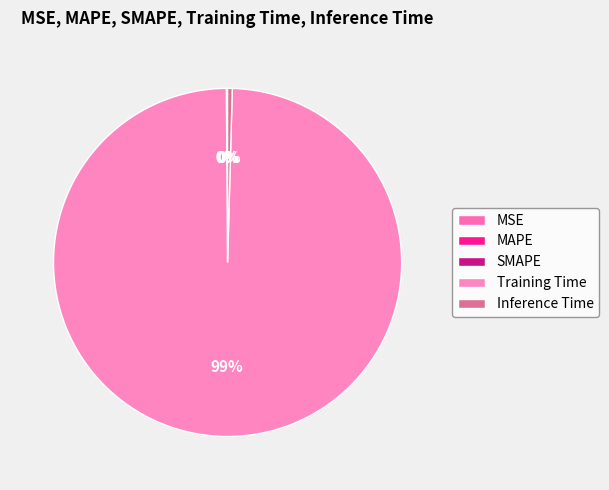

True or false: SMAPE accounts for 0% of the total.

True